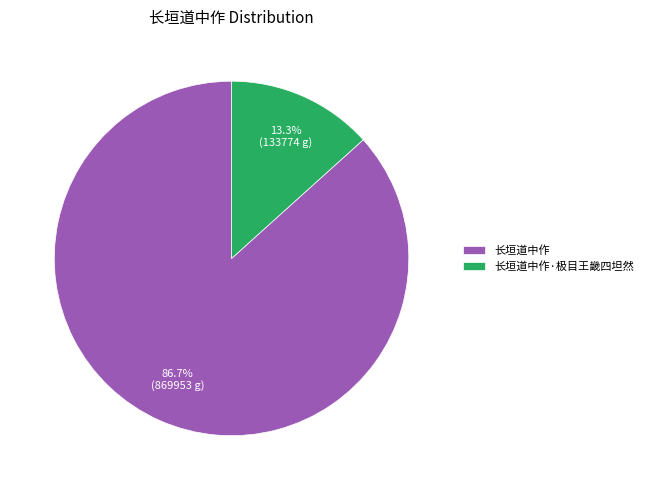

Which category has the biggest portion of the pie?

长垣道中作